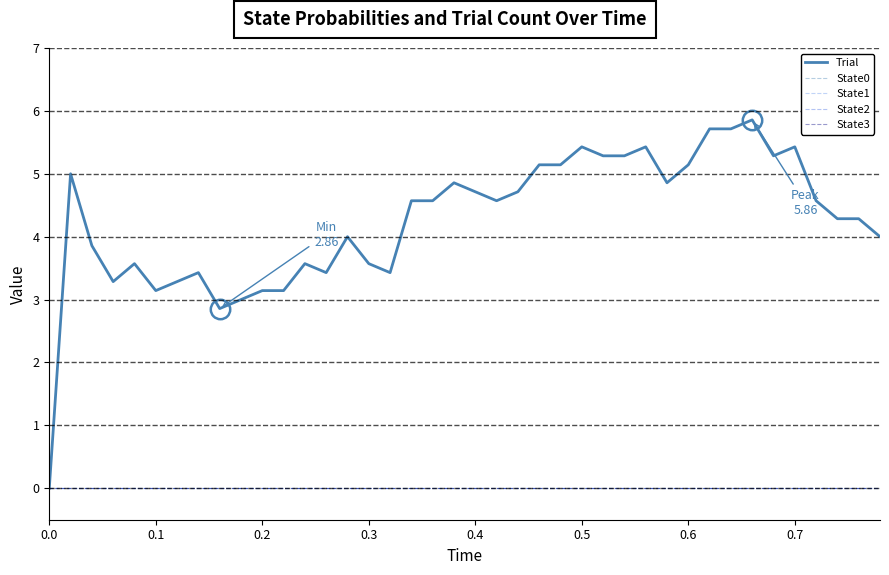

Does the chart have visible grid lines?

Yes